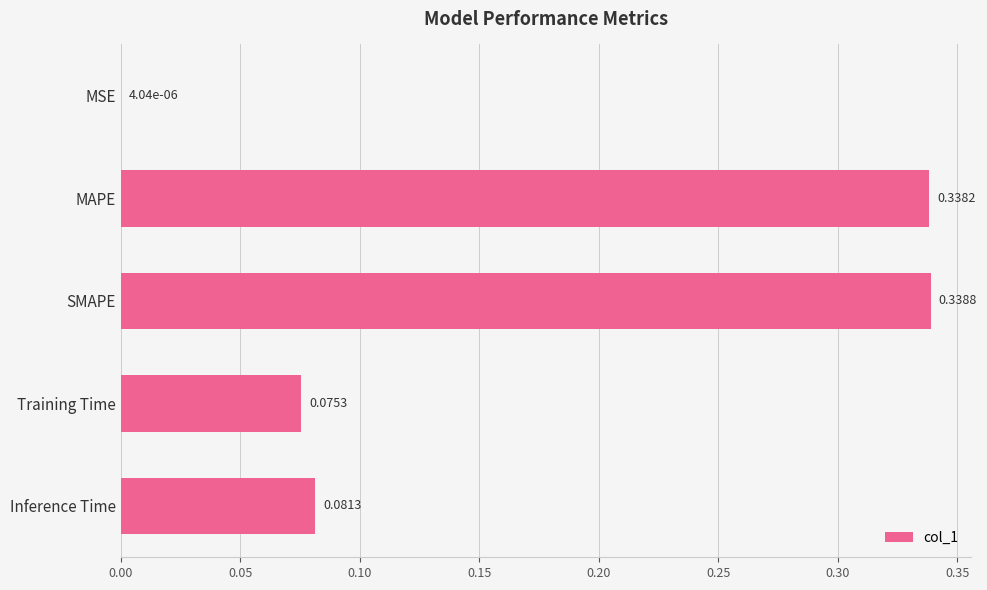

What is the sum of all values?

0.8